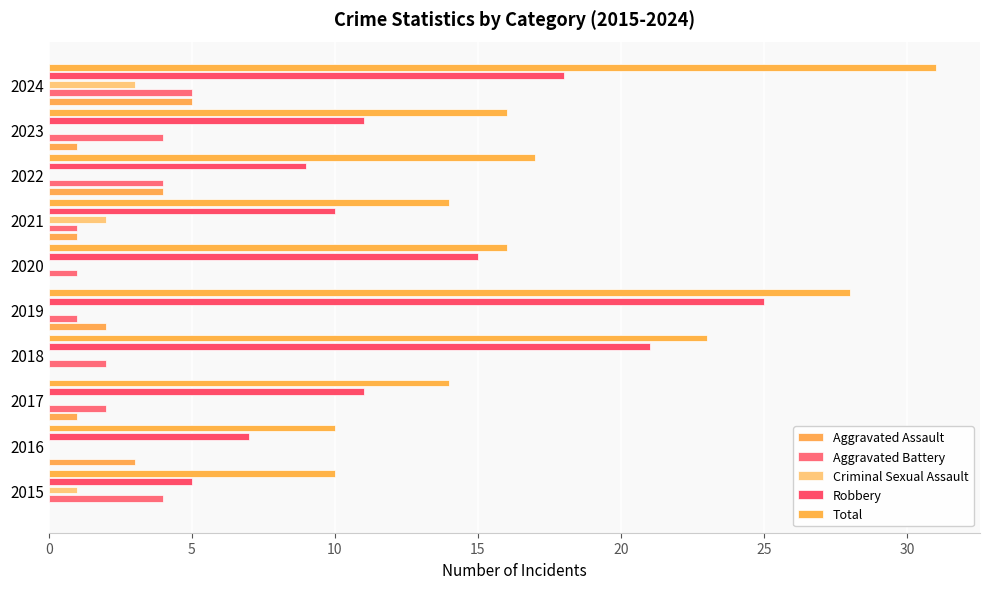

What is the maximum value for Total?

31